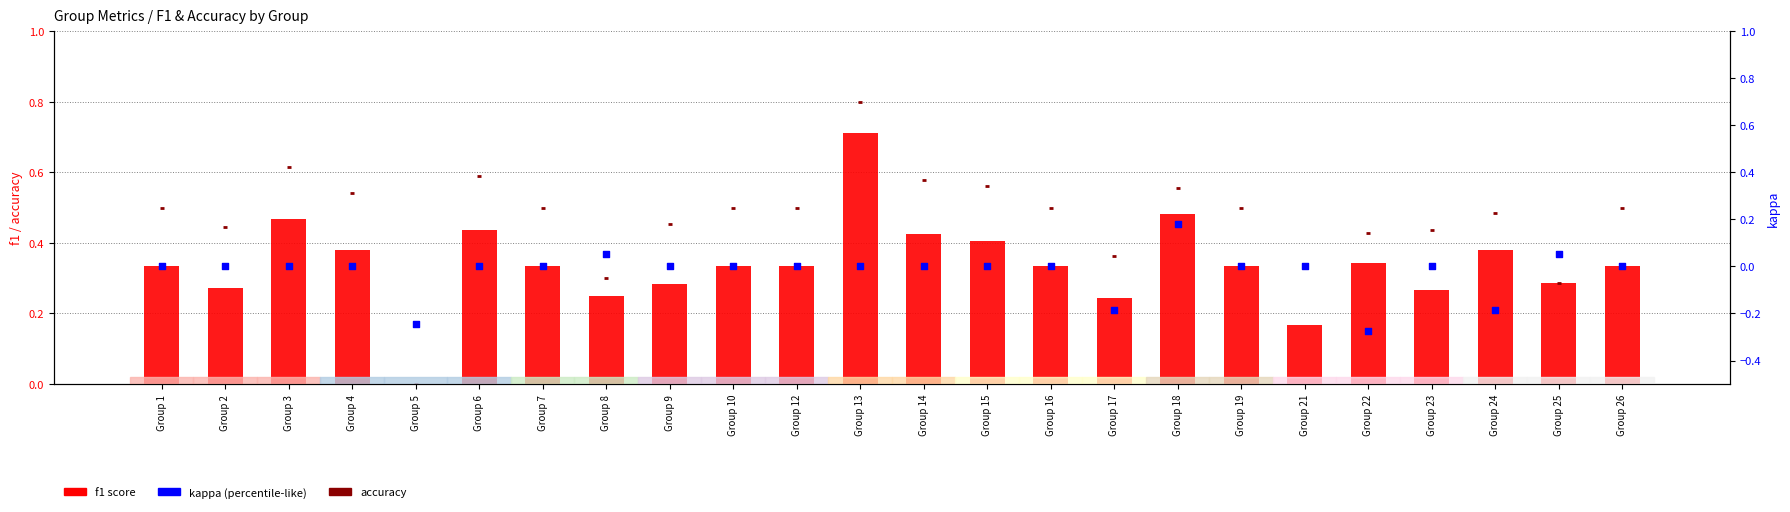

Which series contains the highest Y value?

accuracy